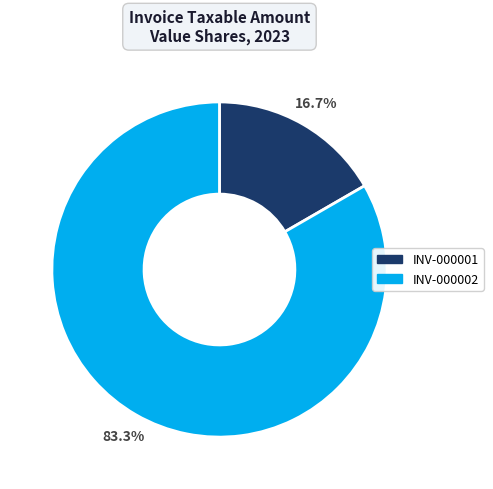

To the nearest percent, what portion does INV-000001 represent?

17%